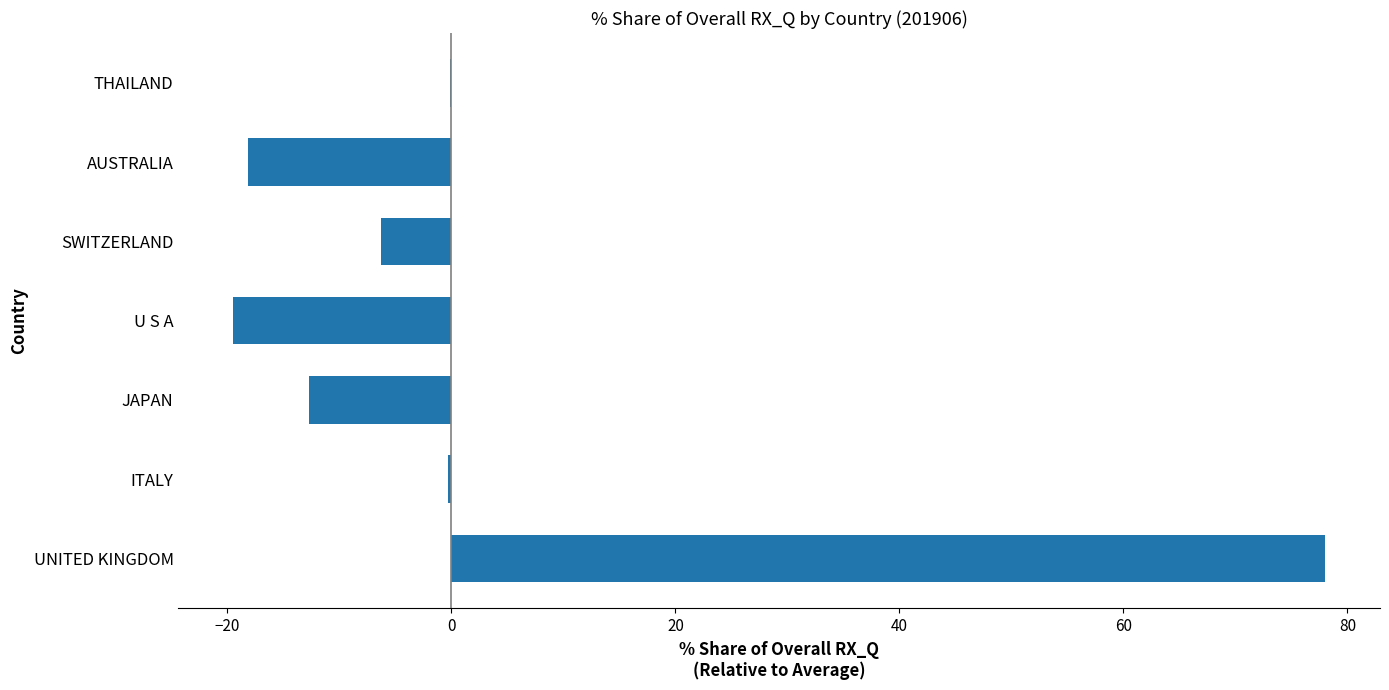

Which has a higher value, THAILAND or JAPAN?

THAILAND